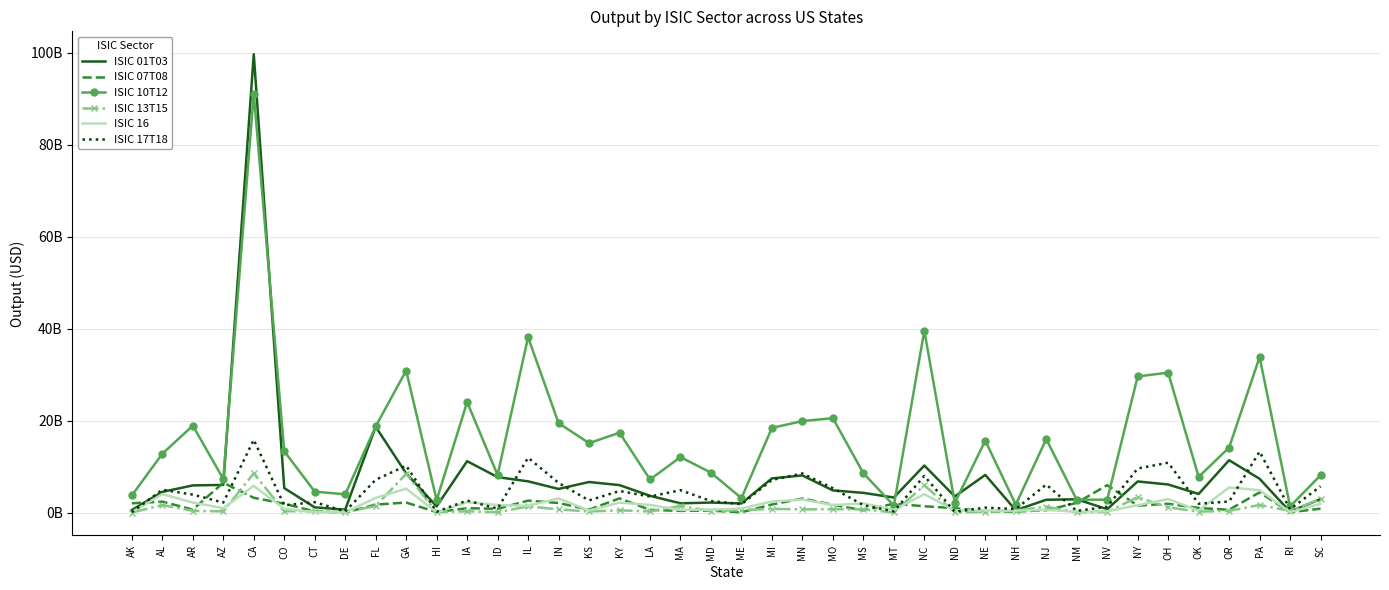

What are all the series names shown in the legend?

ISIC 01T03, ISIC 07T08, ISIC 10T12, ISIC 13T15, ISIC 16, ISIC 17T18